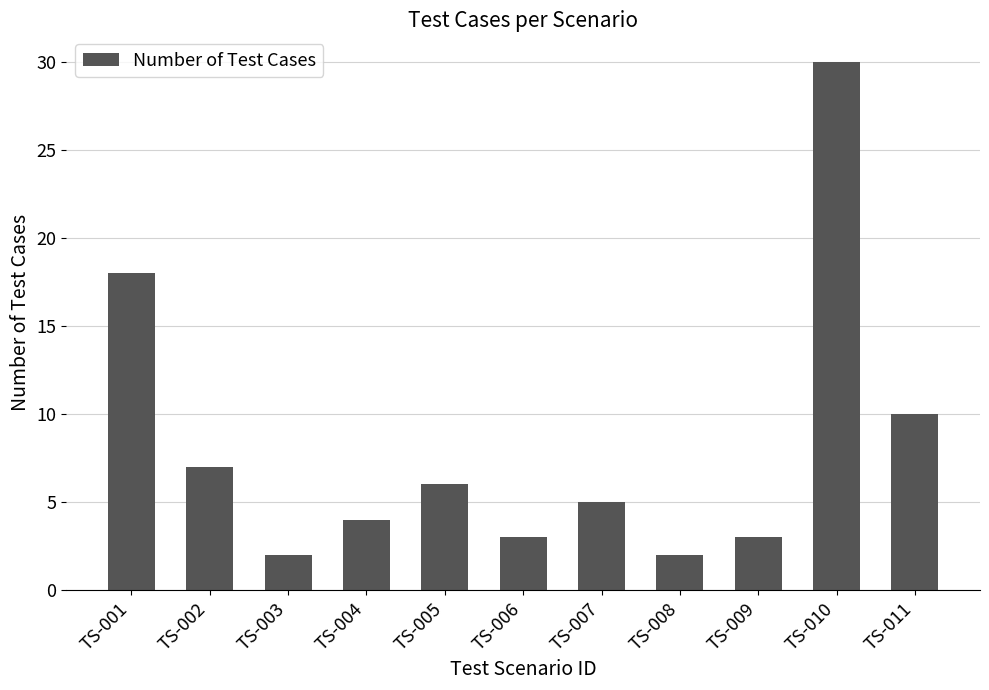

What is the change in value from TS-001 to TS-002?

-11